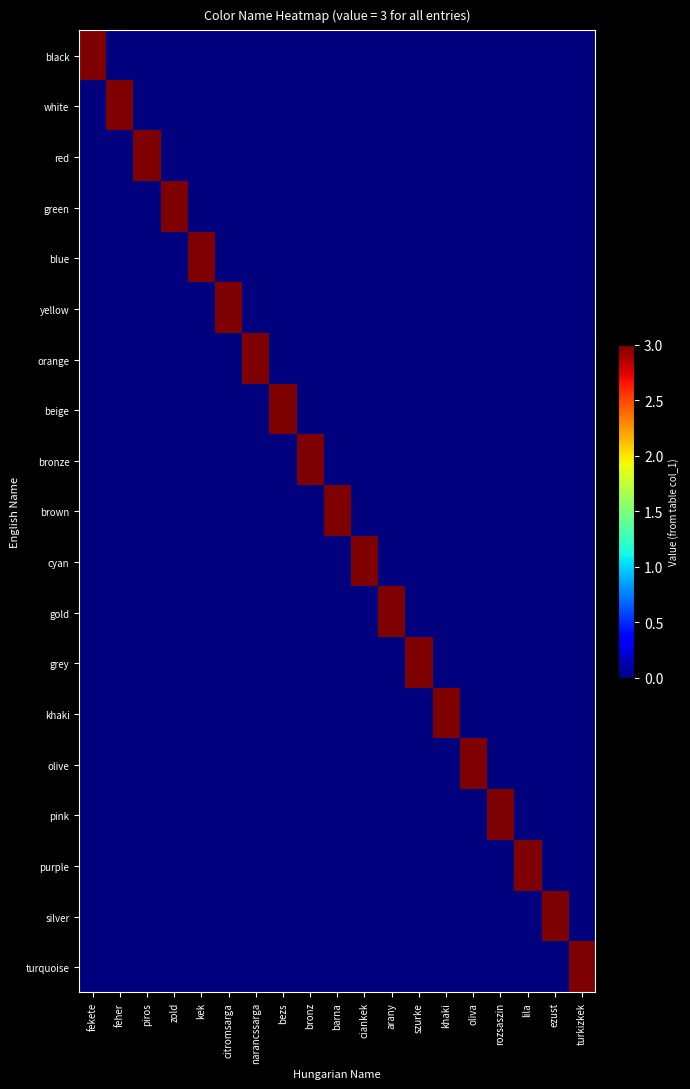

Reading left to right, transcribe all the data shown in this chart.

black: fekete=3	feher=0	piros=0	zold=0	kek=0	citromsarga=0	narancssarga=0	bezs=0	bronz=0	barna=0	ciankek=0	arany=0	szurke=0	khaki=0	oliva=0	rozsaszin=0	lila=0	ezust=0	turkizkek=0
white: fekete=0	feher=3	piros=0	zold=0	kek=0	citromsarga=0	narancssarga=0	bezs=0	bronz=0	barna=0	ciankek=0	arany=0	szurke=0	khaki=0	oliva=0	rozsaszin=0	lila=0	ezust=0	turkizkek=0
red: fekete=0	feher=0	piros=3	zold=0	kek=0	citromsarga=0	narancssarga=0	bezs=0	bronz=0	barna=0	ciankek=0	arany=0	szurke=0	khaki=0	oliva=0	rozsaszin=0	lila=0	ezust=0	turkizkek=0
green: fekete=0	feher=0	piros=0	zold=3	kek=0	citromsarga=0	narancssarga=0	bezs=0	bronz=0	barna=0	ciankek=0	arany=0	szurke=0	khaki=0	oliva=0	rozsaszin=0	lila=0	ezust=0	turkizkek=0
blue: fekete=0	feher=0	piros=0	zold=0	kek=3	citromsarga=0	narancssarga=0	bezs=0	bronz=0	barna=0	ciankek=0	arany=0	szurke=0	khaki=0	oliva=0	rozsaszin=0	lila=0	ezust=0	turkizkek=0
yellow: fekete=0	feher=0	piros=0	zold=0	kek=0	citromsarga=3	narancssarga=0	bezs=0	bronz=0	barna=0	ciankek=0	arany=0	szurke=0	khaki=0	oliva=0	rozsaszin=0	lila=0	ezust=0	turkizkek=0
orange: fekete=0	feher=0	piros=0	zold=0	kek=0	citromsarga=0	narancssarga=3	bezs=0	bronz=0	barna=0	ciankek=0	arany=0	szurke=0	khaki=0	oliva=0	rozsaszin=0	lila=0	ezust=0	turkizkek=0
beige: fekete=0	feher=0	piros=0	zold=0	kek=0	citromsarga=0	narancssarga=0	bezs=3	bronz=0	barna=0	ciankek=0	arany=0	szurke=0	khaki=0	oliva=0	rozsaszin=0	lila=0	ezust=0	turkizkek=0
bronze: fekete=0	feher=0	piros=0	zold=0	kek=0	citromsarga=0	narancssarga=0	bezs=0	bronz=3	barna=0	ciankek=0	arany=0	szurke=0	khaki=0	oliva=0	rozsaszin=0	lila=0	ezust=0	turkizkek=0
brown: fekete=0	feher=0	piros=0	zold=0	kek=0	citromsarga=0	narancssarga=0	bezs=0	bronz=0	barna=3	ciankek=0	arany=0	szurke=0	khaki=0	oliva=0	rozsaszin=0	lila=0	ezust=0	turkizkek=0
cyan: fekete=0	feher=0	piros=0	zold=0	kek=0	citromsarga=0	narancssarga=0	bezs=0	bronz=0	barna=0	ciankek=3	arany=0	szurke=0	khaki=0	oliva=0	rozsaszin=0	lila=0	ezust=0	turkizkek=0
gold: fekete=0	feher=0	piros=0	zold=0	kek=0	citromsarga=0	narancssarga=0	bezs=0	bronz=0	barna=0	ciankek=0	arany=3	szurke=0	khaki=0	oliva=0	rozsaszin=0	lila=0	ezust=0	turkizkek=0
grey: fekete=0	feher=0	piros=0	zold=0	kek=0	citromsarga=0	narancssarga=0	bezs=0	bronz=0	barna=0	ciankek=0	arany=0	szurke=3	khaki=0	oliva=0	rozsaszin=0	lila=0	ezust=0	turkizkek=0
khaki: fekete=0	feher=0	piros=0	zold=0	kek=0	citromsarga=0	narancssarga=0	bezs=0	bronz=0	barna=0	ciankek=0	arany=0	szurke=0	khaki=3	oliva=0	rozsaszin=0	lila=0	ezust=0	turkizkek=0
olive: fekete=0	feher=0	piros=0	zold=0	kek=0	citromsarga=0	narancssarga=0	bezs=0	bronz=0	barna=0	ciankek=0	arany=0	szurke=0	khaki=0	oliva=3	rozsaszin=0	lila=0	ezust=0	turkizkek=0
pink: fekete=0	feher=0	piros=0	zold=0	kek=0	citromsarga=0	narancssarga=0	bezs=0	bronz=0	barna=0	ciankek=0	arany=0	szurke=0	khaki=0	oliva=0	rozsaszin=3	lila=0	ezust=0	turkizkek=0
purple: fekete=0	feher=0	piros=0	zold=0	kek=0	citromsarga=0	narancssarga=0	bezs=0	bronz=0	barna=0	ciankek=0	arany=0	szurke=0	khaki=0	oliva=0	rozsaszin=0	lila=3	ezust=0	turkizkek=0
silver: fekete=0	feher=0	piros=0	zold=0	kek=0	citromsarga=0	narancssarga=0	bezs=0	bronz=0	barna=0	ciankek=0	arany=0	szurke=0	khaki=0	oliva=0	rozsaszin=0	lila=0	ezust=3	turkizkek=0
turquoise: fekete=0	feher=0	piros=0	zold=0	kek=0	citromsarga=0	narancssarga=0	bezs=0	bronz=0	barna=0	ciankek=0	arany=0	szurke=0	khaki=0	oliva=0	rozsaszin=0	lila=0	ezust=0	turkizkek=3